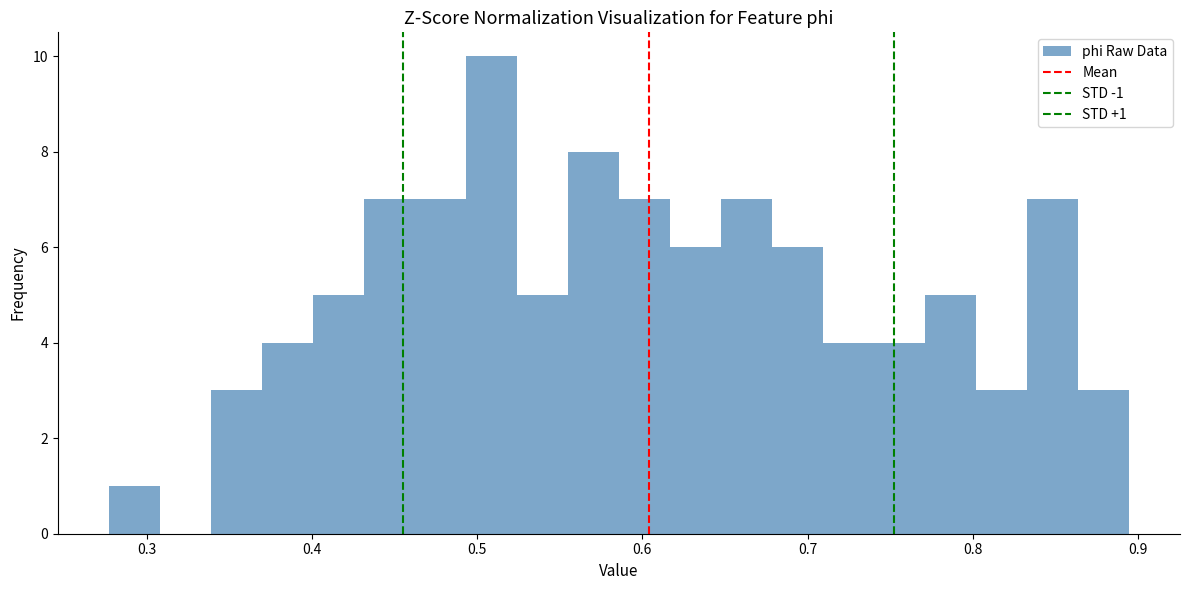

Read against the x-axis, roughly where is the centre of the tallest bar?

0.51